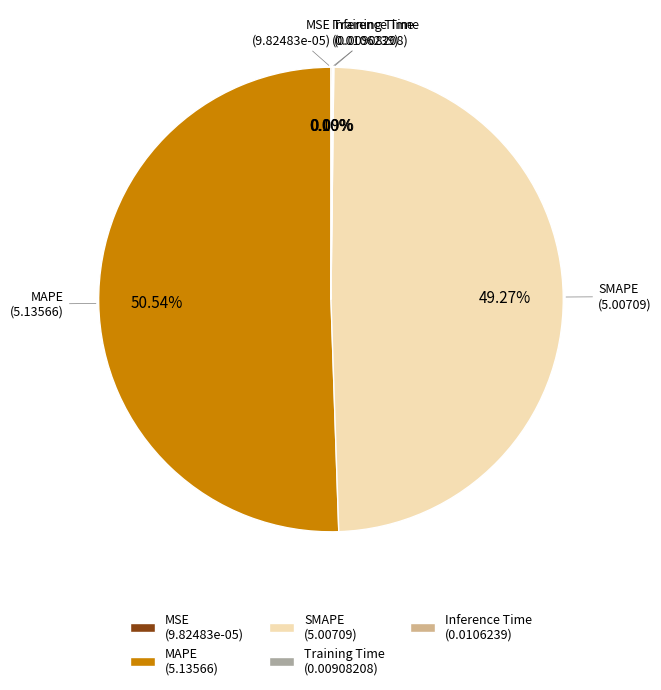

Does any single category account for the majority?

Yes